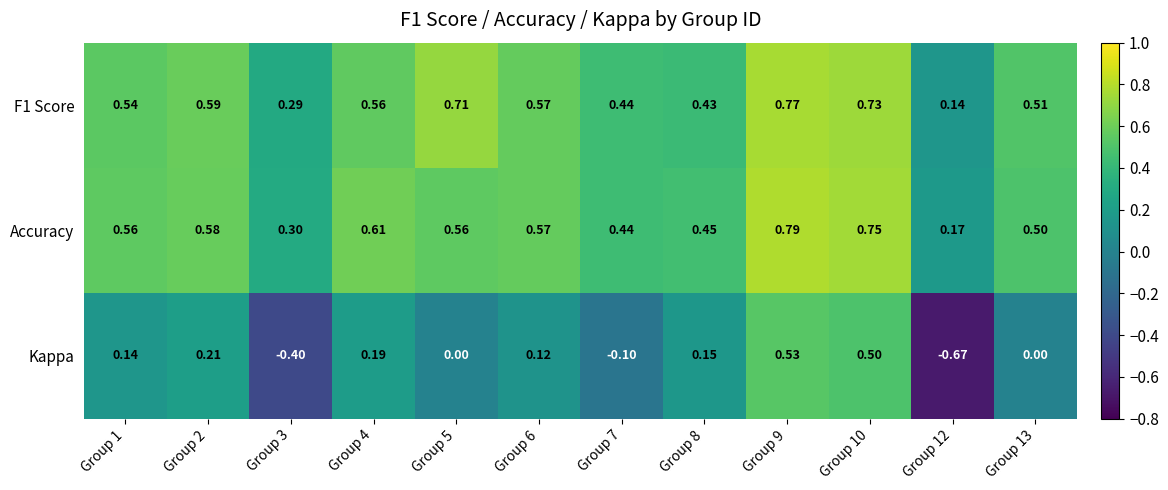

Which series changed the most between Group 8 and Group 10?

Kappa